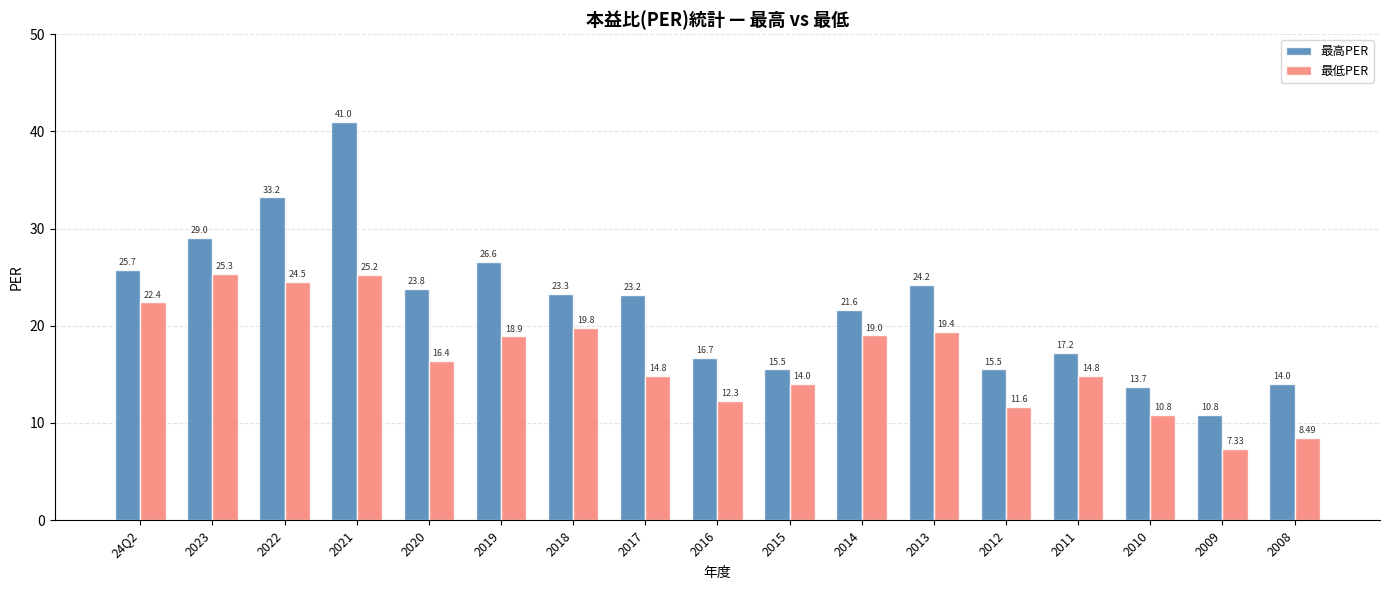

The value of 最高PER at 2014 is 21.6. True or false?

True